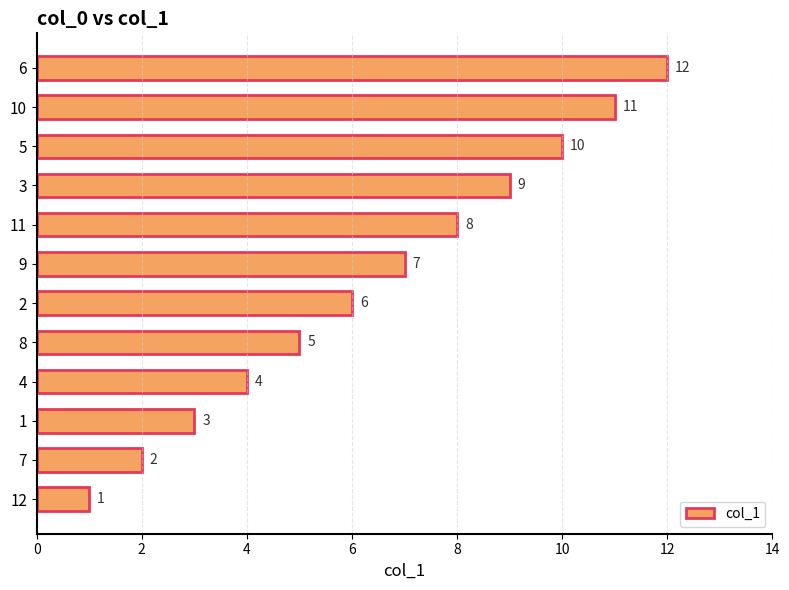

Rank the categories by value from highest to lowest.

6, 10, 5, 3, 11, 9, 2, 8, 4, 1, 7, 12